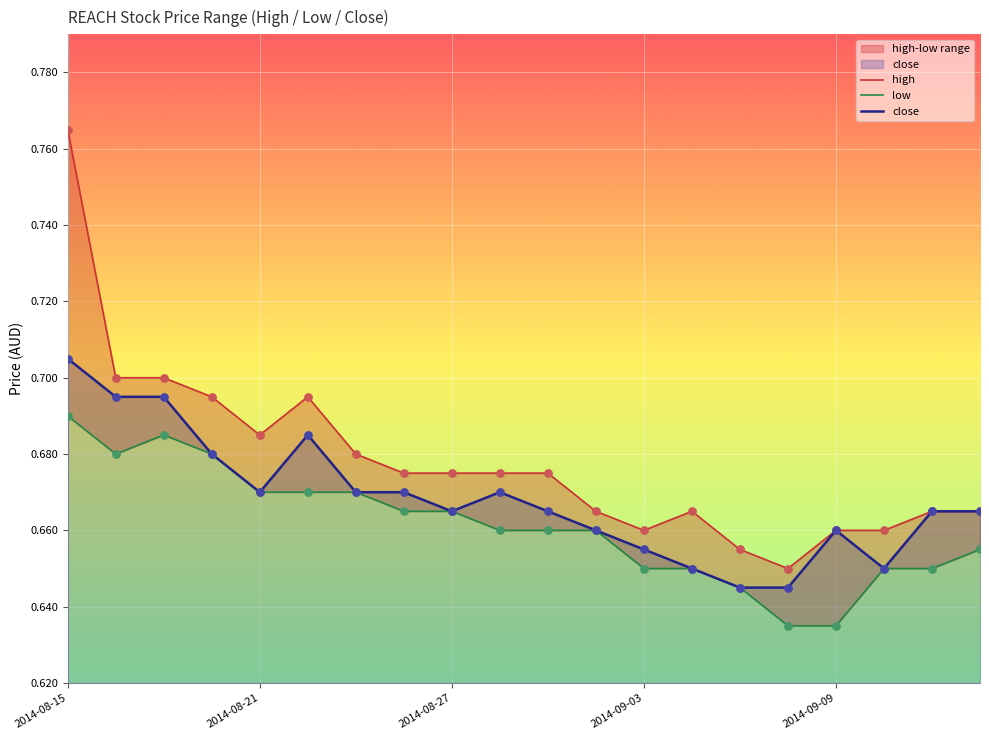

Which series contains the lowest Y value?

low